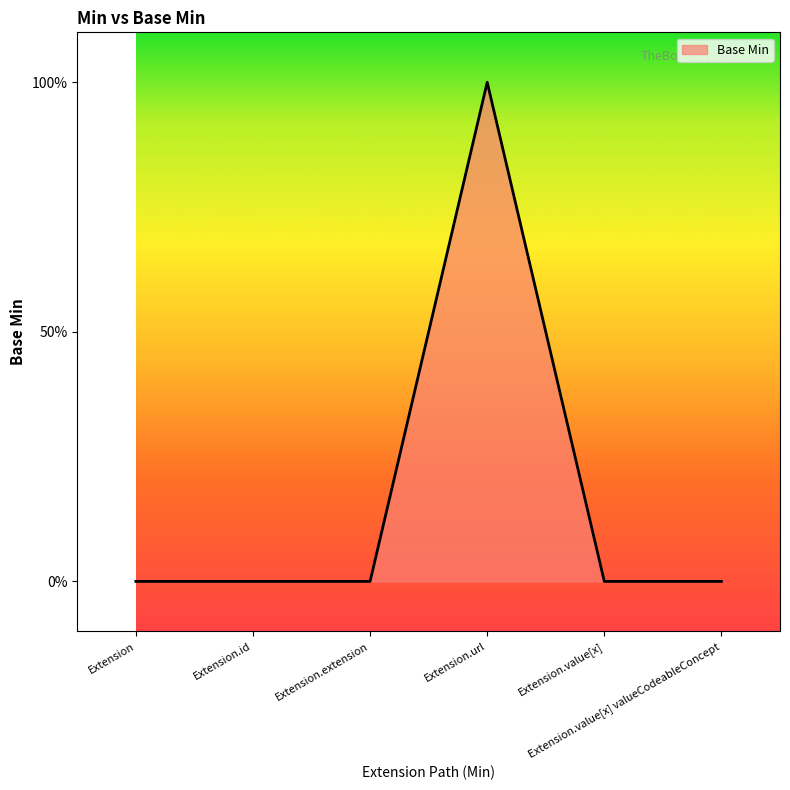

How many values are between 0 and 1?

6